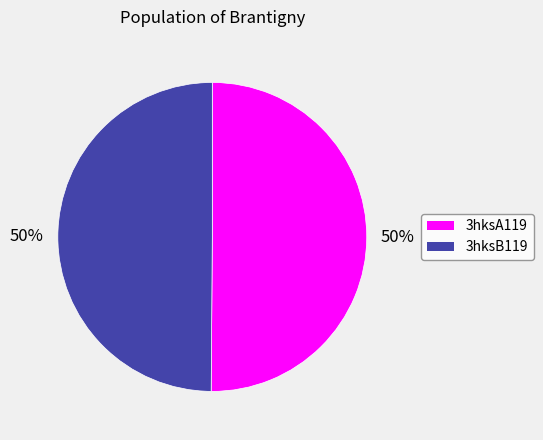

Is it true that 3hksB119 is 39% of the pie?

False